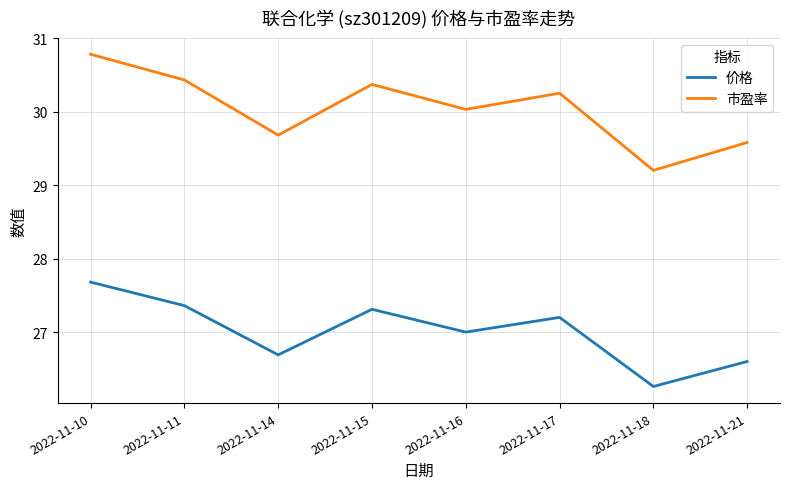

True or false: 市盈率 and 价格 intersect in this chart.

False